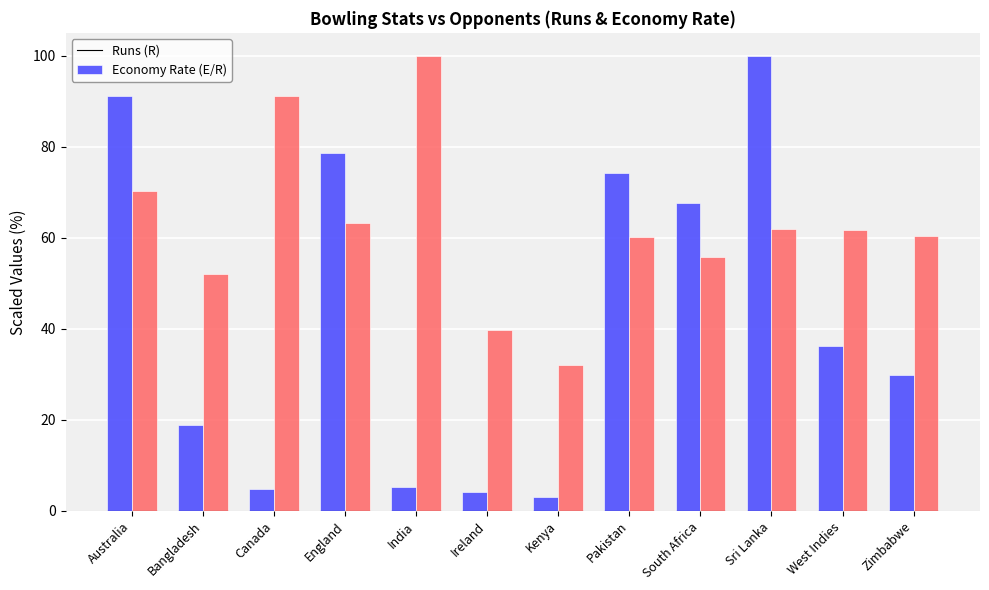

What is the difference between the highest and lowest values at India?

94.8